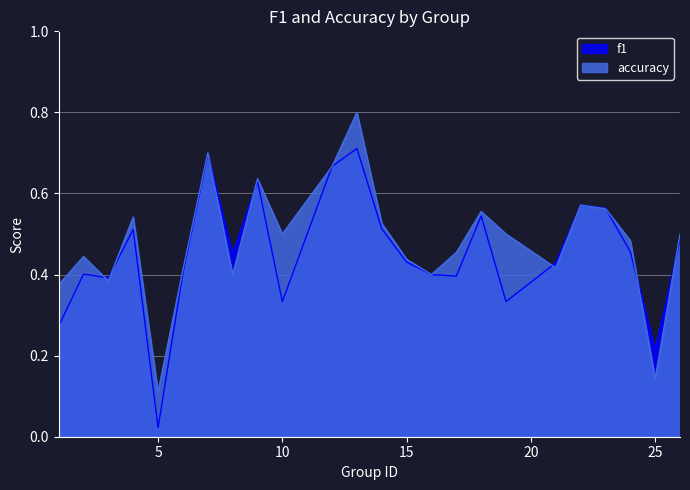

What is the difference between the maximum and minimum values in the accuracy series?

0.7